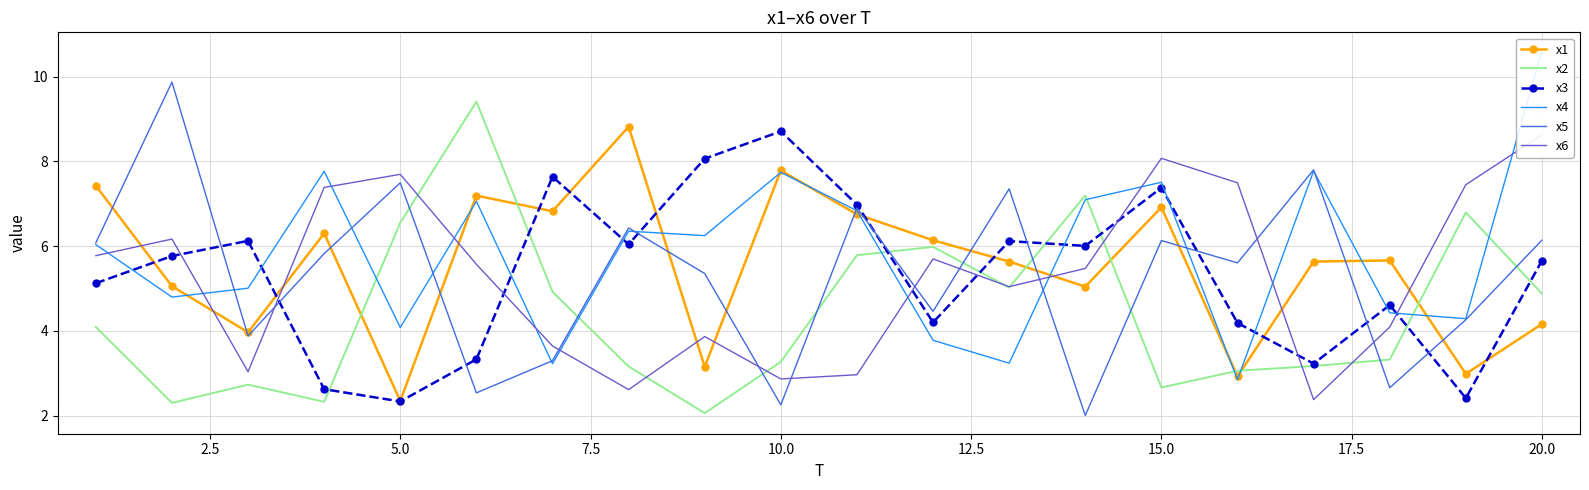

What is the minimum value for x1?

2.4